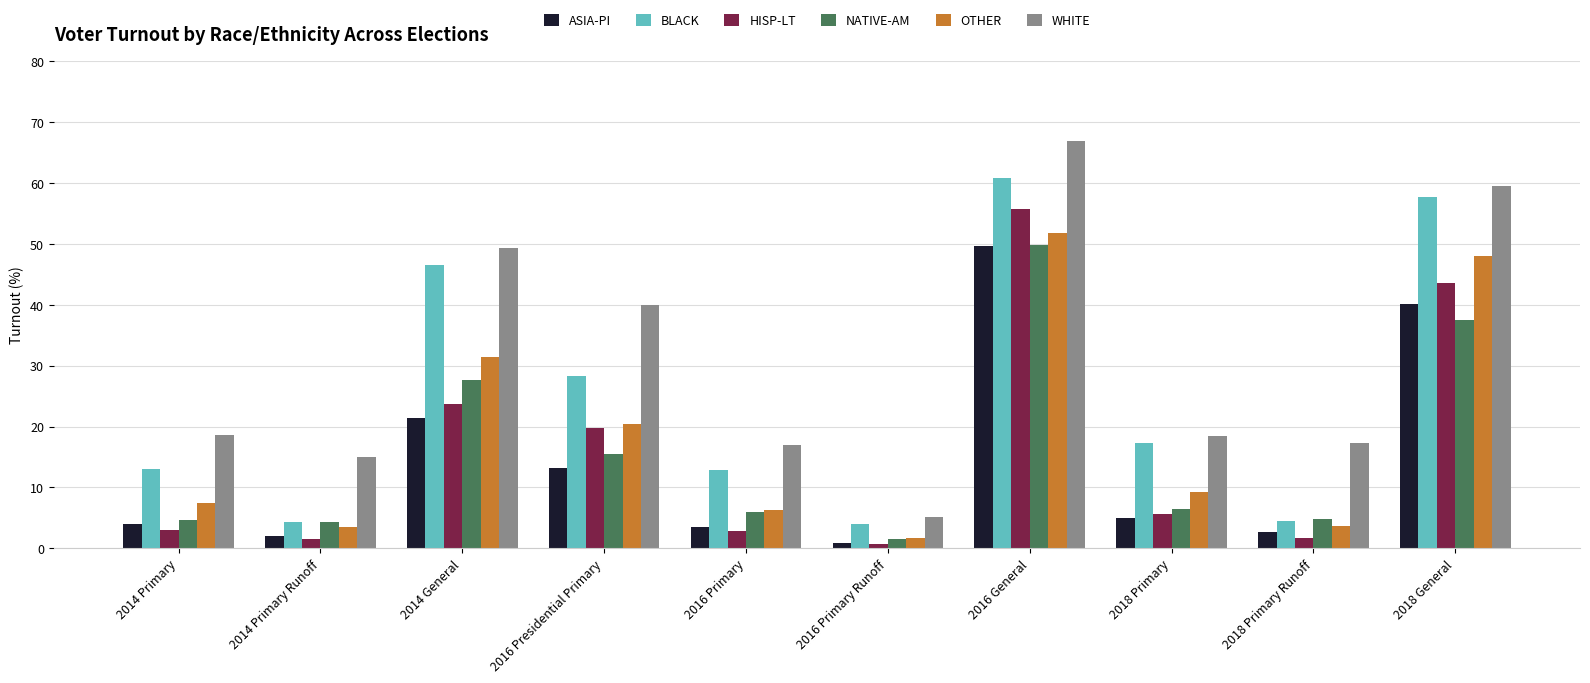

Where is BLACK nearest to the value 32?

2016 Presidential Primary